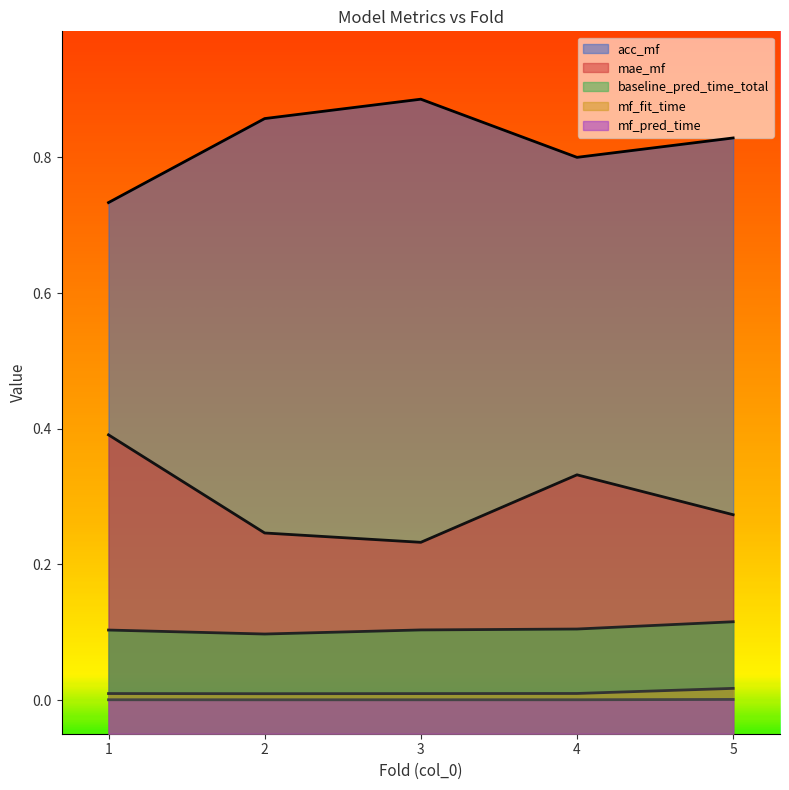

What is the average value of the baseline_pred_time_total series?

0.1